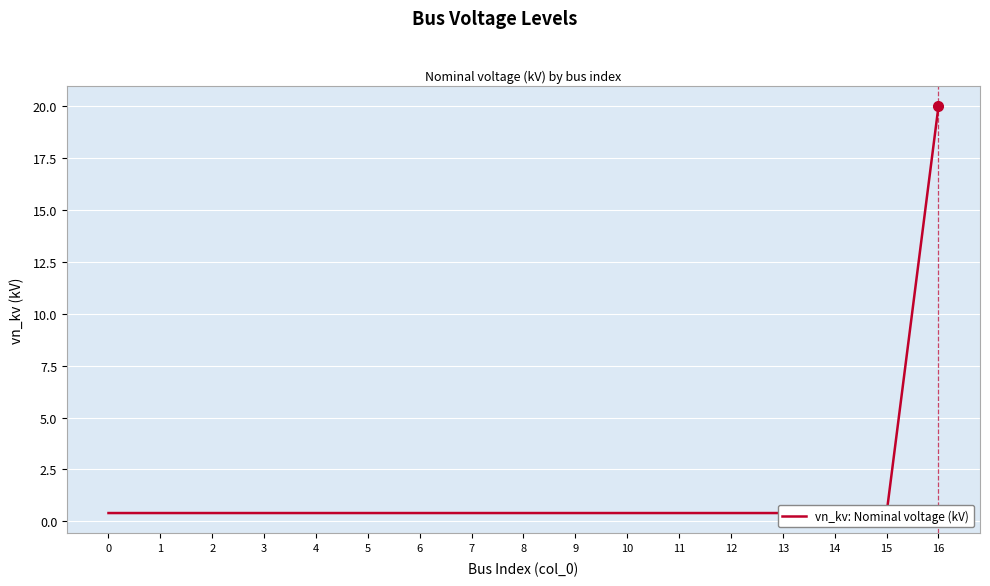

What is the value of the 15th point from the left?

0.4